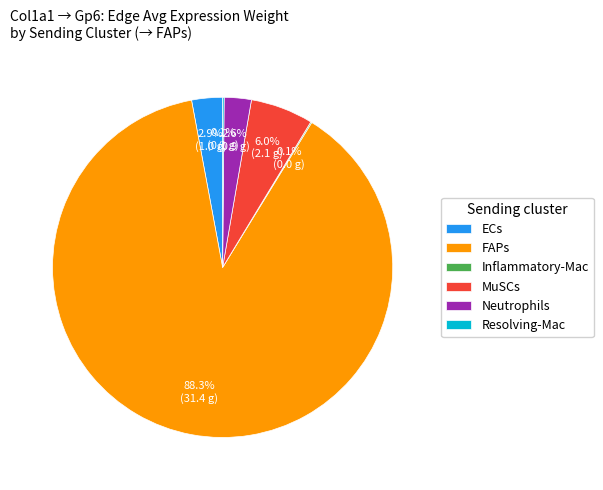

How much of the chart is everything except MuSCs?

94.0%